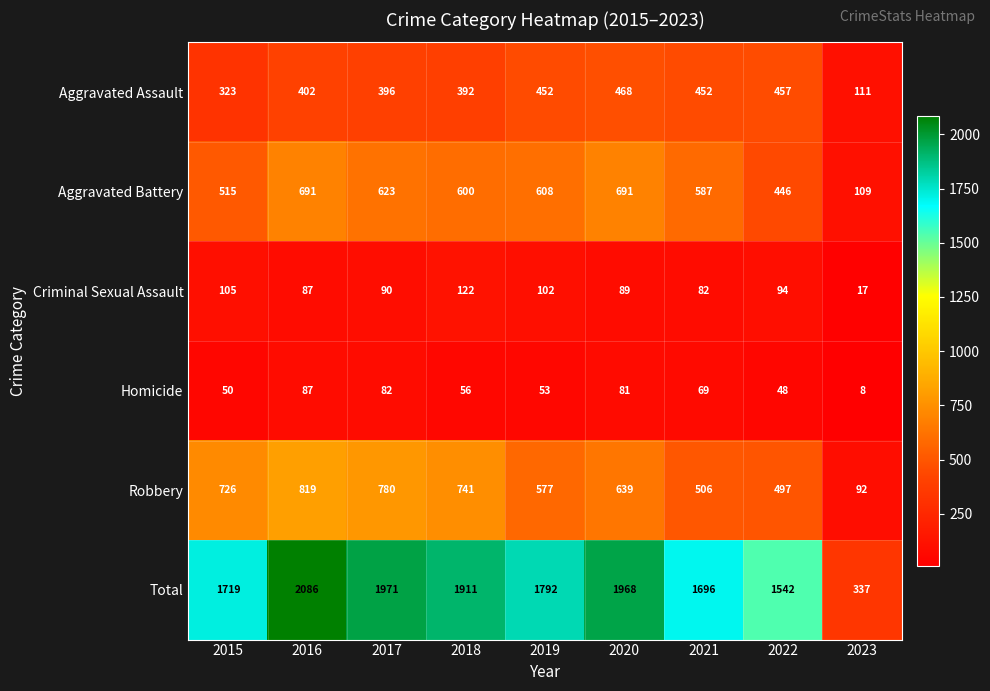

Read the Total value at 2018, to the nearest 100.

1900